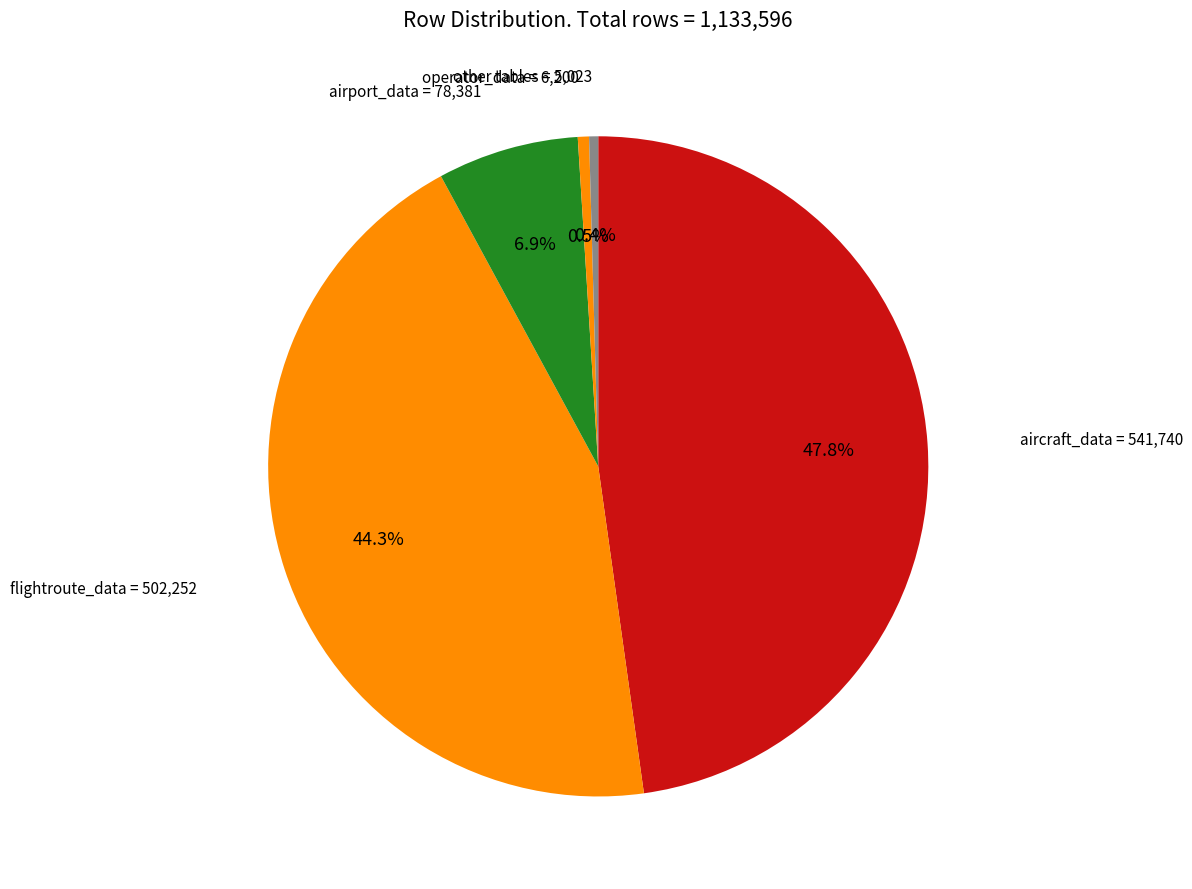

How many slices are in this pie chart?

5